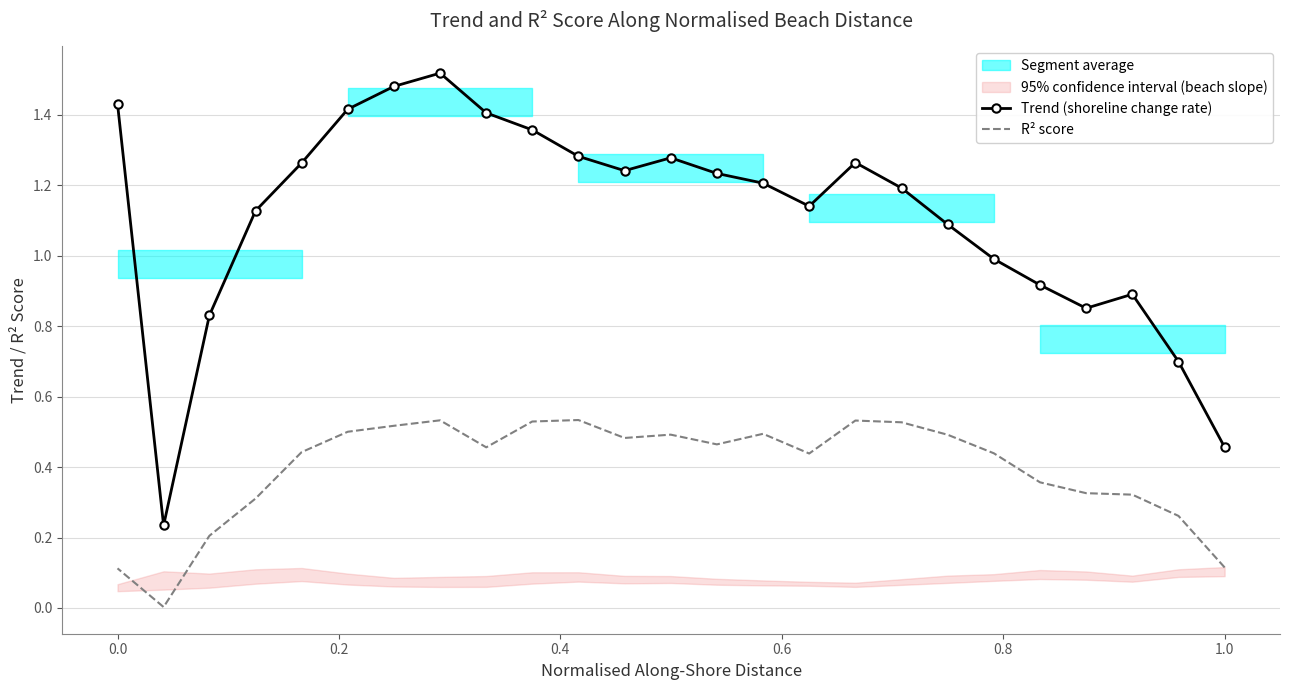

How many interior local peaks does the Trend (shoreline change rate) series have?

4